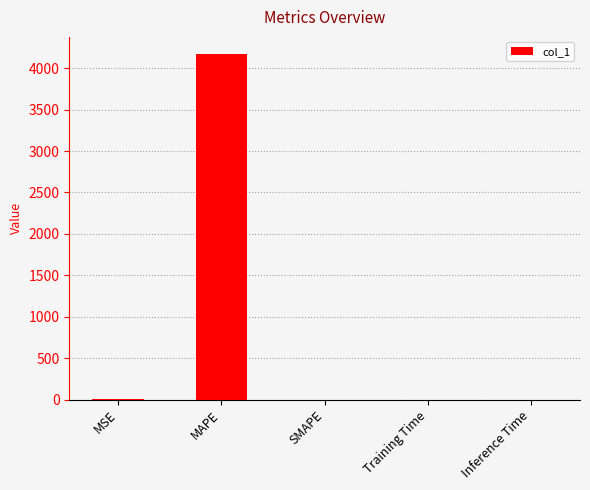

At which category does the chart reach its peak across all series?

MAPE